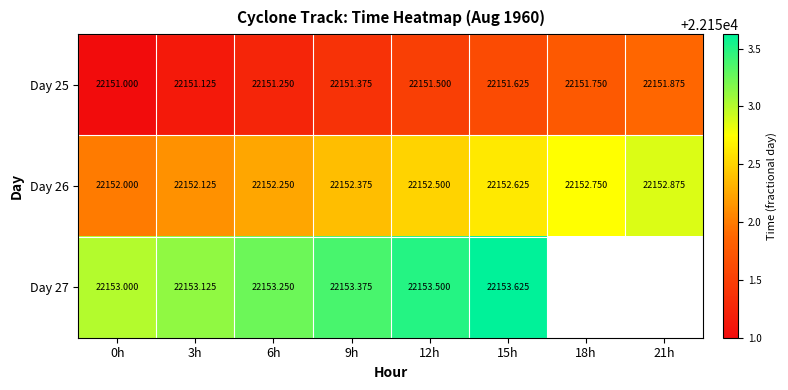

What is the greatest value displayed?

22153.6